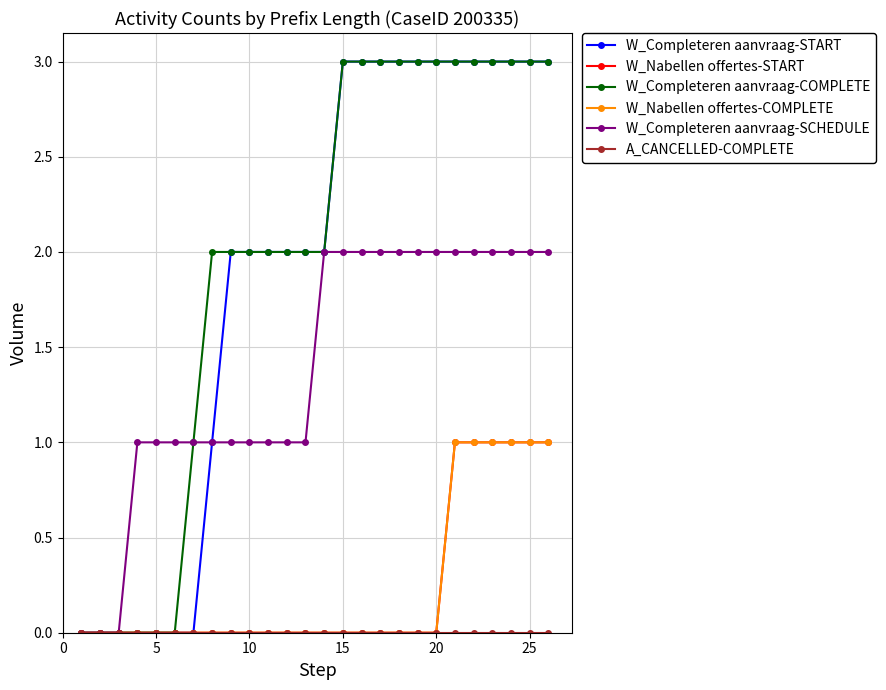

How many W_Completeren aanvraag-START values are between 0 and 3?

26